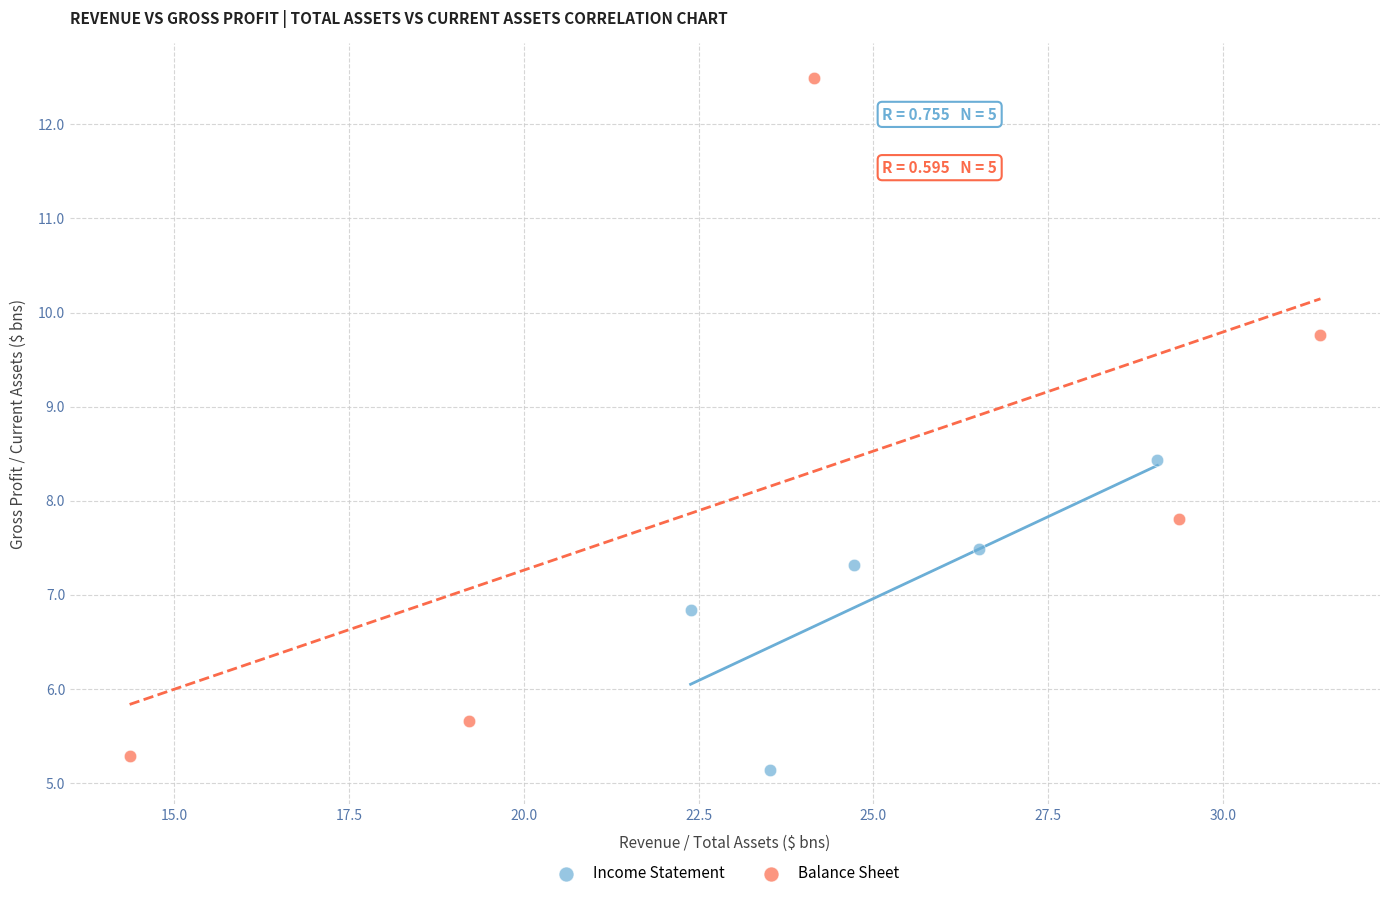

What are all the series names shown in the legend?

Income Statement, Balance Sheet